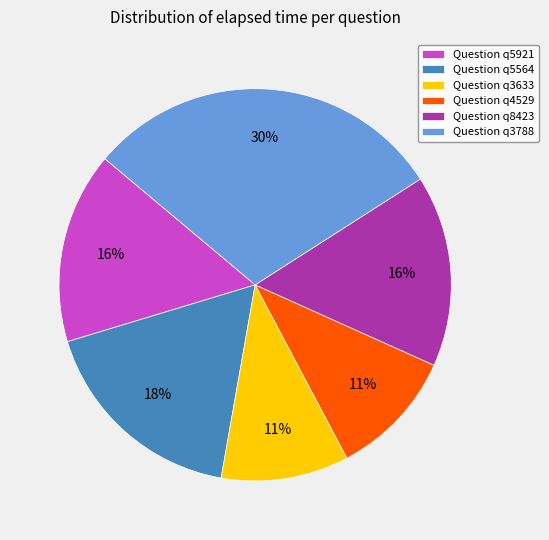

Which has a higher value, Question q3633 or Question q8423?

Question q8423